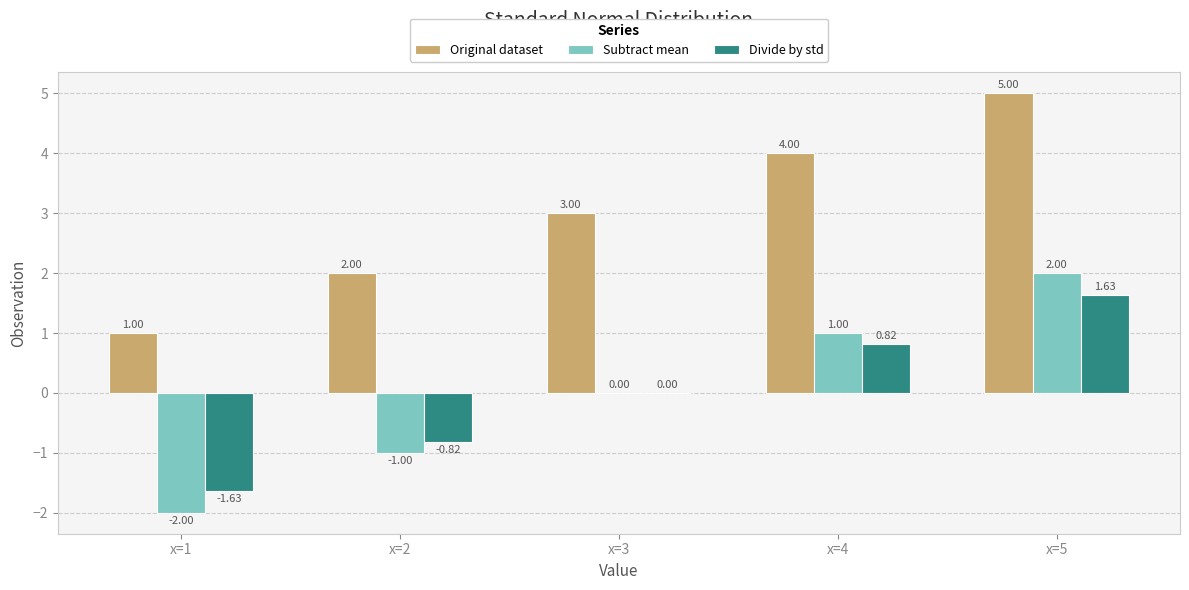

What is the sum of all Original dataset values?

15.0